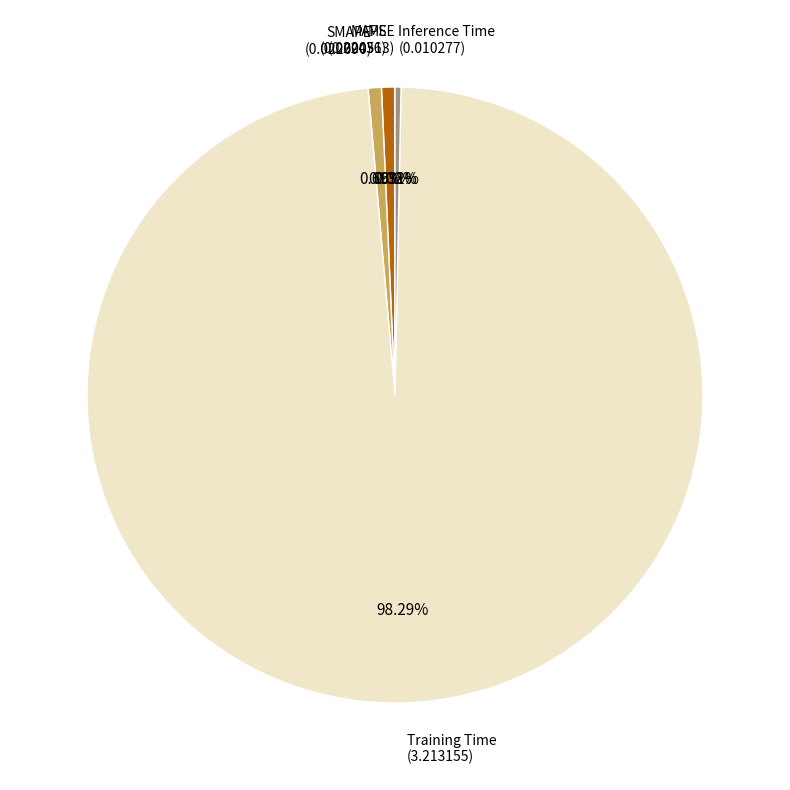

Does any single category account for the majority?

Yes